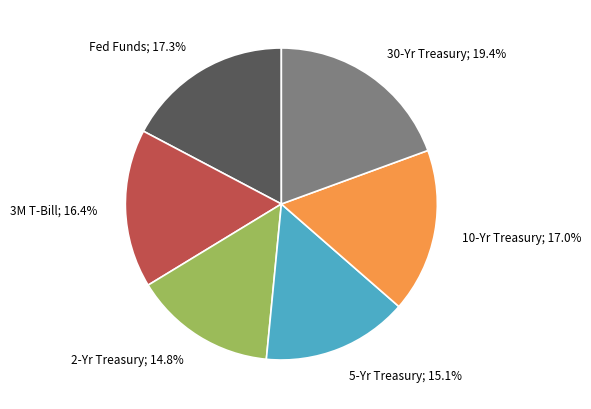

Is there a majority slice in this chart?

No